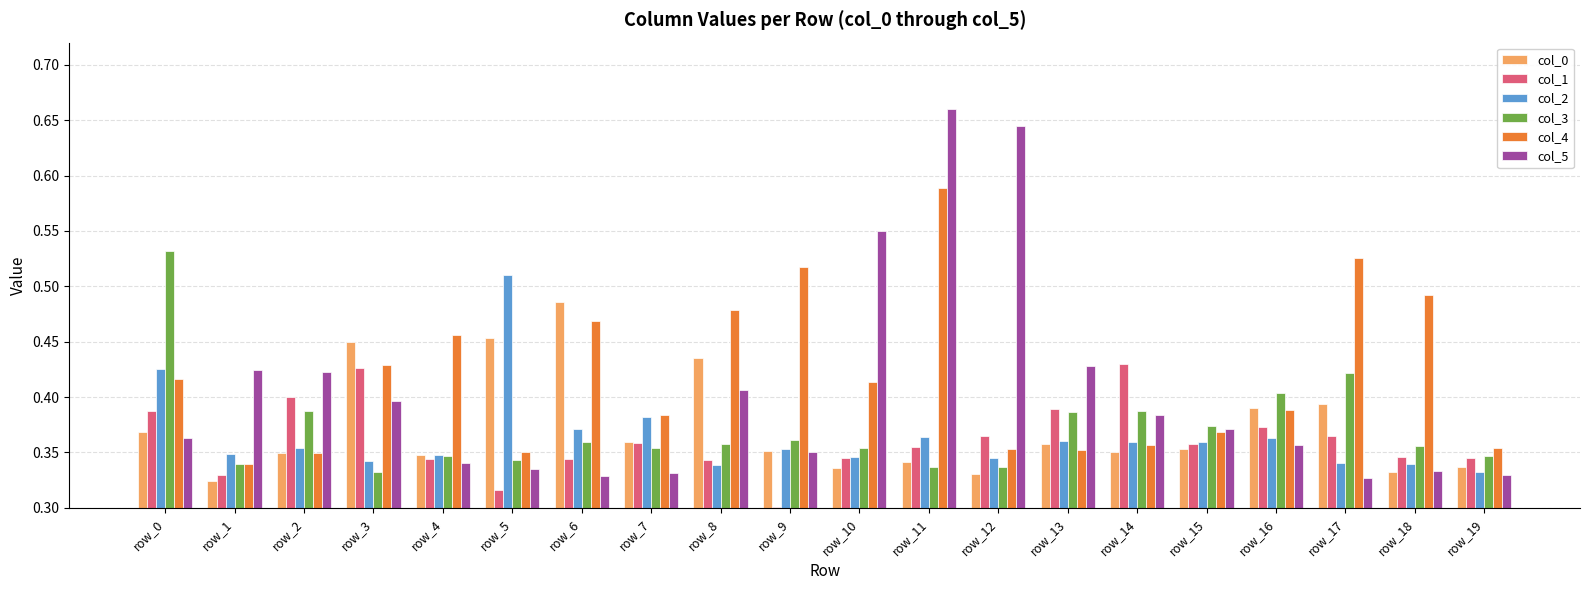

Which series has the widest spread of values?

col_5